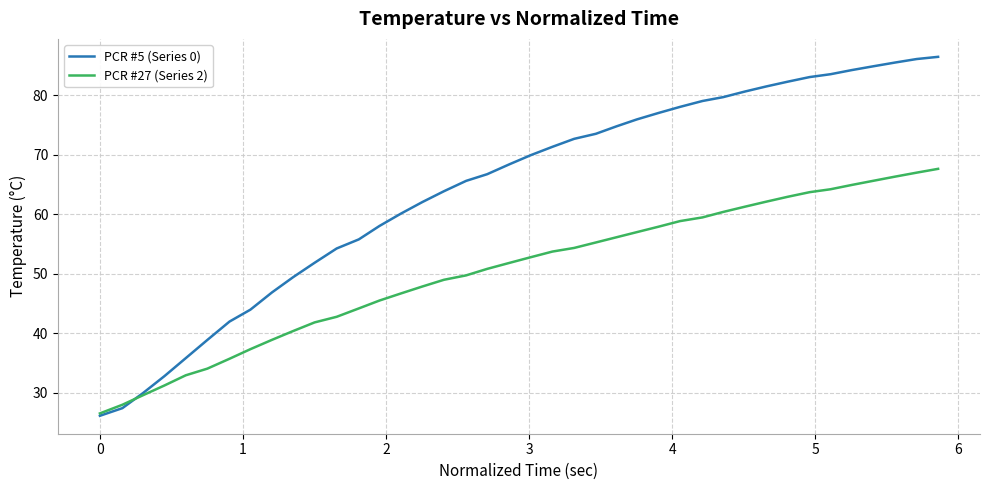

Does the chart have visible grid lines?

Yes